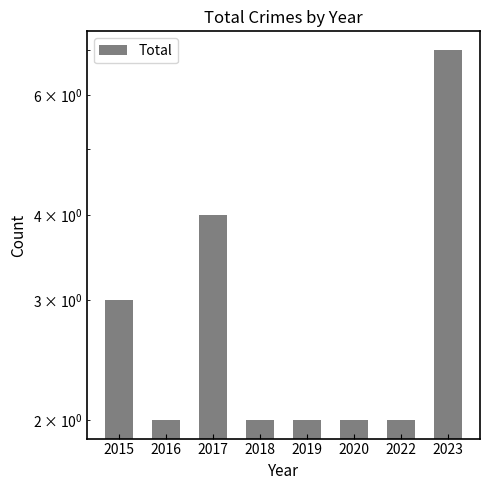

Which category has the lowest value across all series?

2016